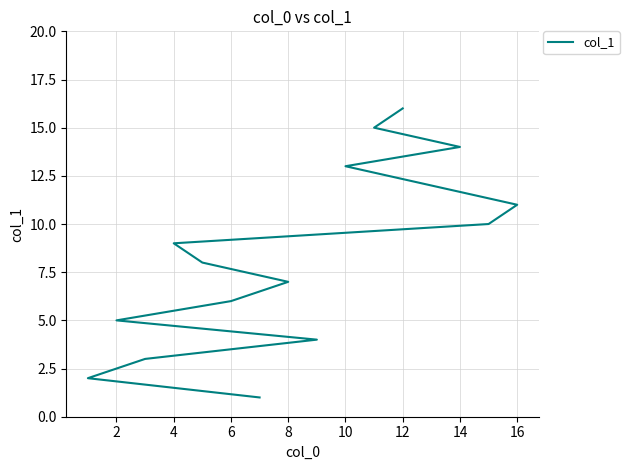

What is the maximum value shown in the chart?

16